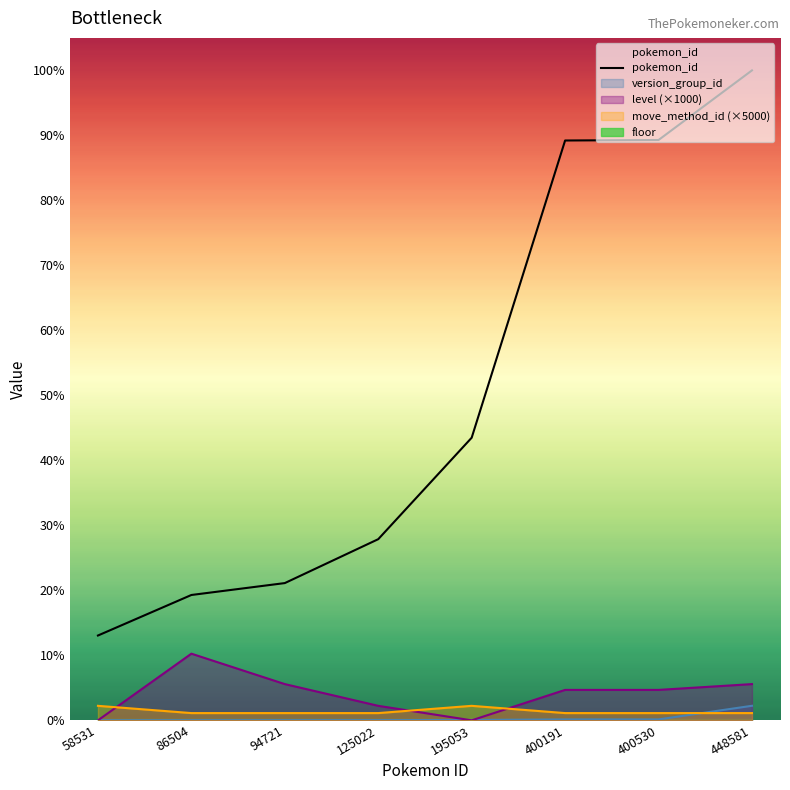

Which has a higher value, 400530 or 448581?

448581